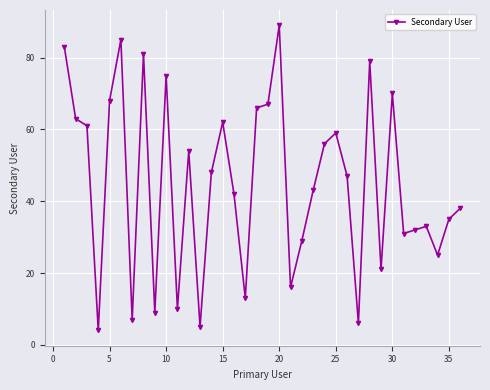

What is the value of the 30th point from the left?

70